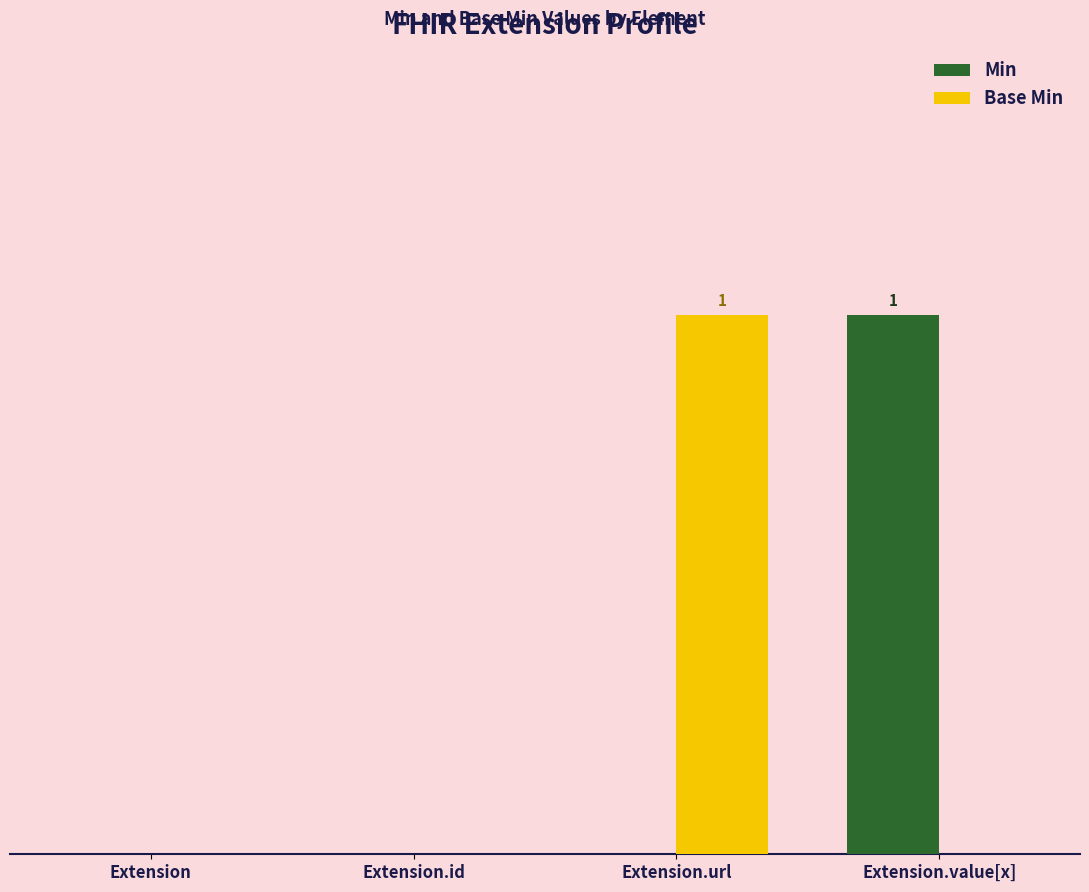

True or false: Base Min has a value of 0 at Extension.value[x].

True